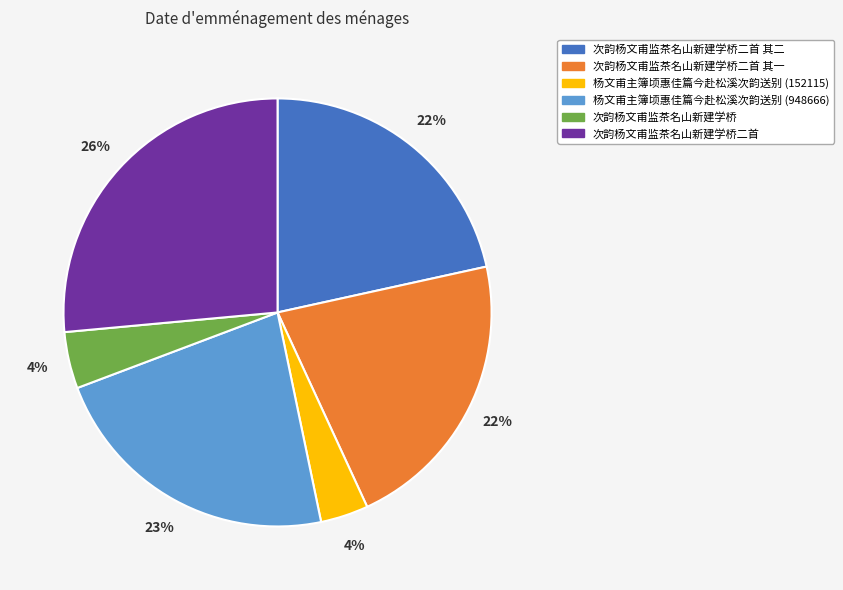

Is the sum of 次韵杨文甫监茶名山新建学桥二首 其二 and 次韵杨文甫监茶名山新建学桥二首 greater than half?

No